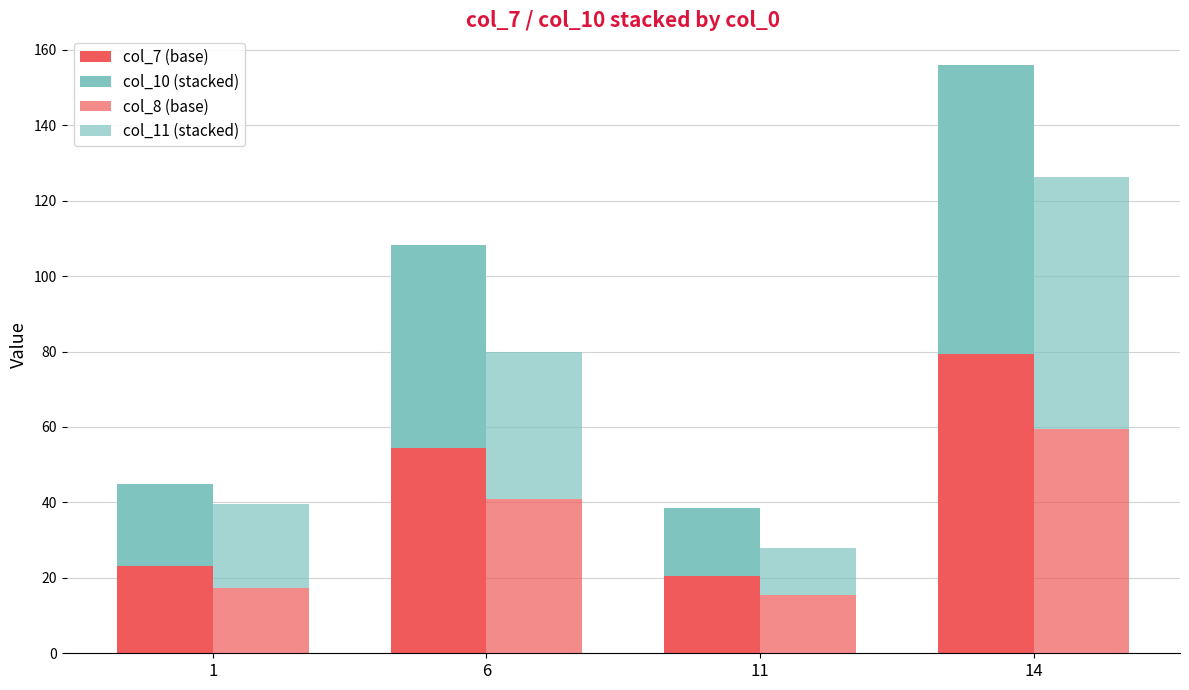

Is it true that col_11 (stacked) equals 12.6 at 11?

True